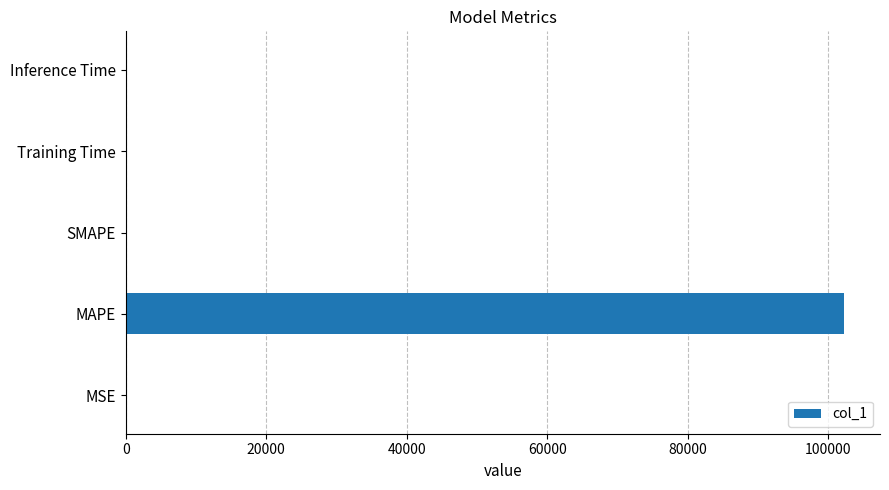

Which label corresponds to the largest value in the chart?

MAPE